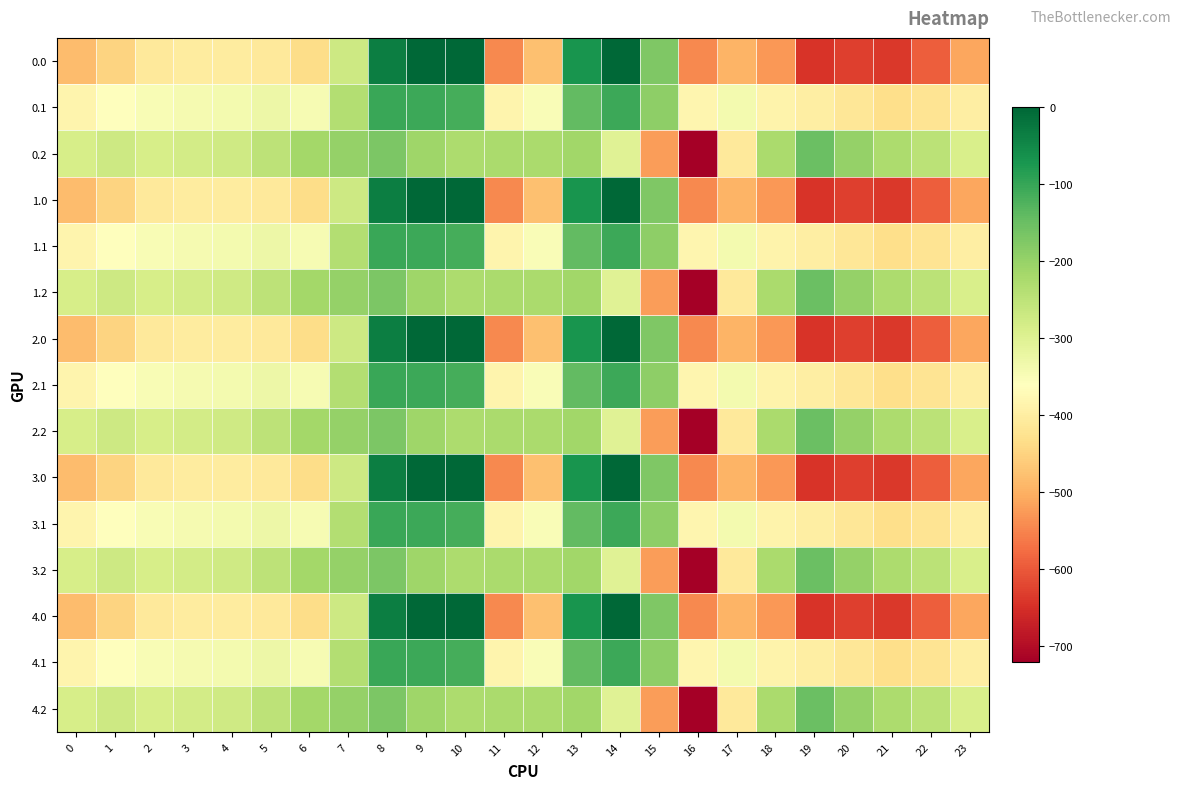

What is the total value across all series at 6?

-4983.4